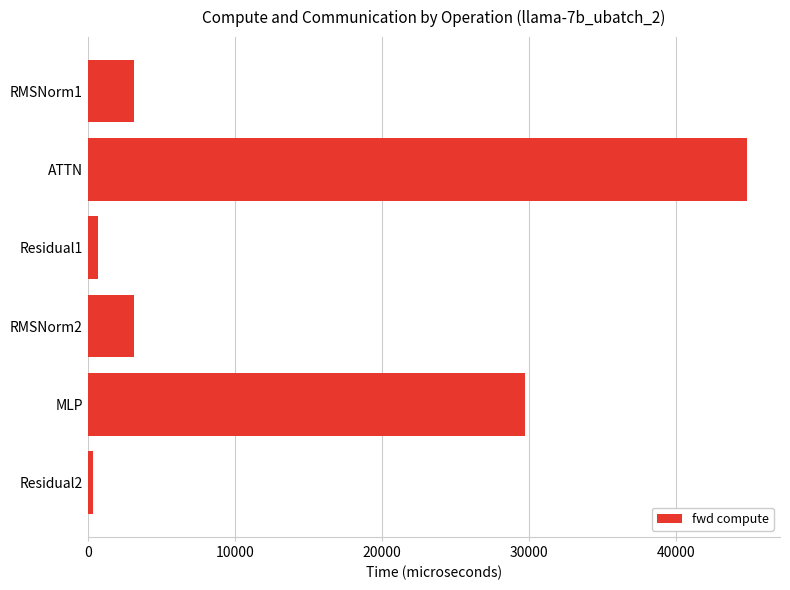

Which has a higher value, ATTN or RMSNorm2?

ATTN